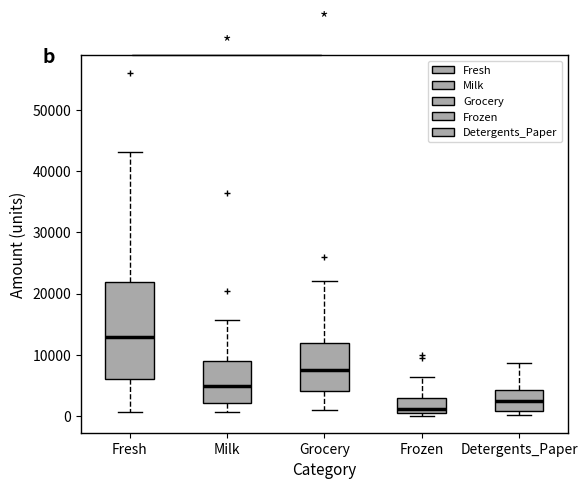

Which box is the tallest, from its lower edge to its upper edge?

Fresh